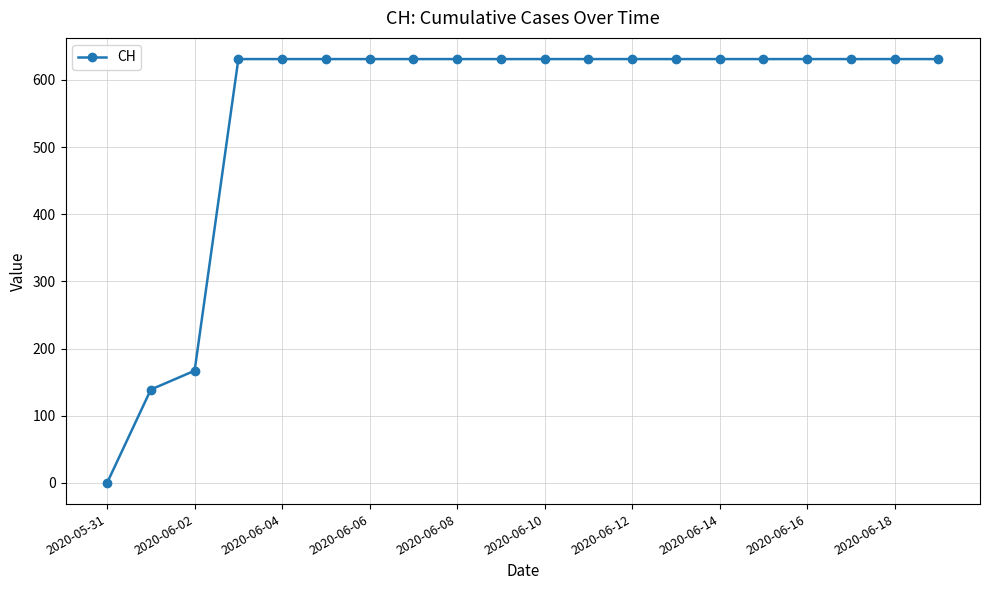

What is the maximum value shown in the chart?

631